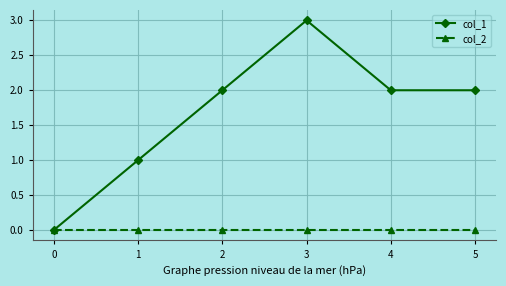

Which series has the largest total across all categories?

col_1